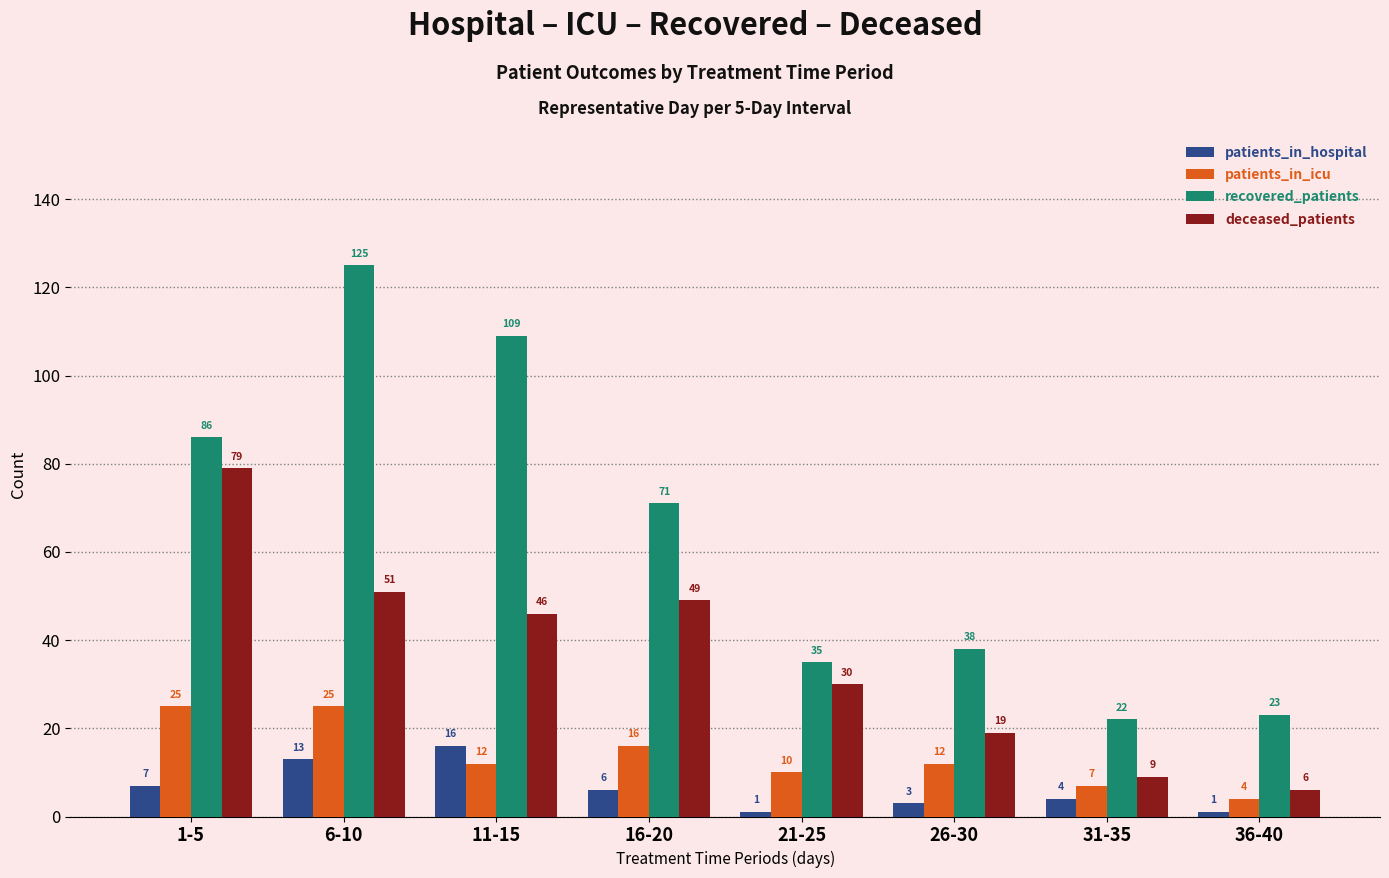

Reading left to right, list all the values displayed in this chart.

patients_in_hospital: 7	13	16	6	1	3	4	1
patients_in_icu: 25	25	12	16	10	12	7	4
recovered_patients: 86	125	109	71	35	38	22	23
deceased_patients: 79	51	46	49	30	19	9	6